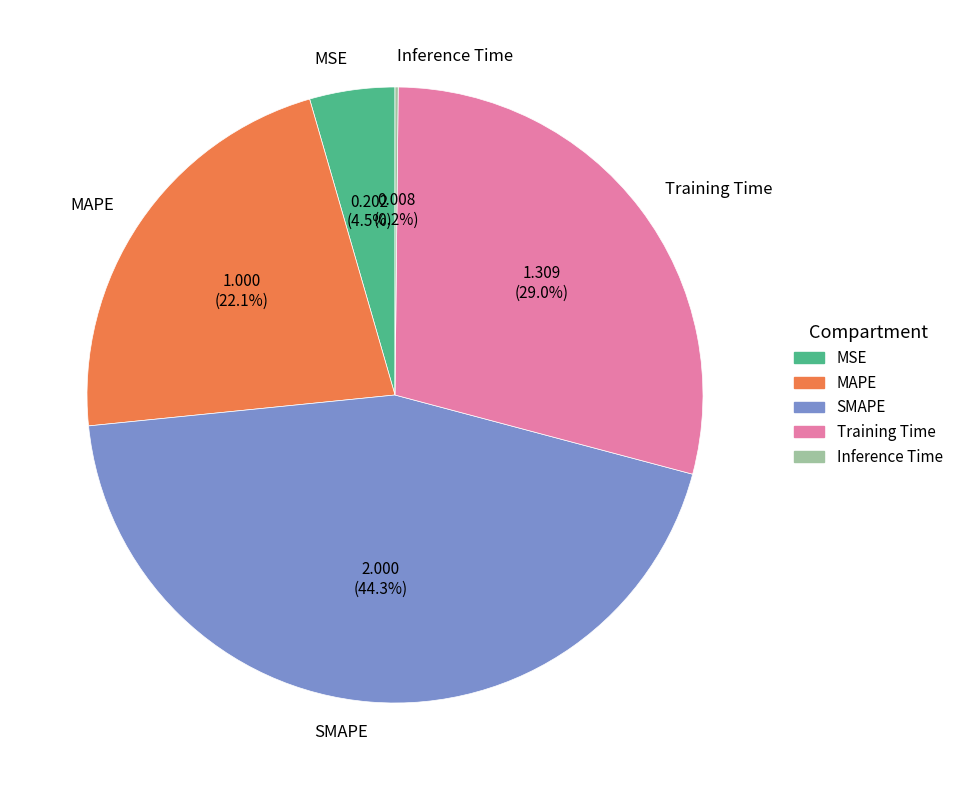

Is SMAPE the majority of the pie?

No